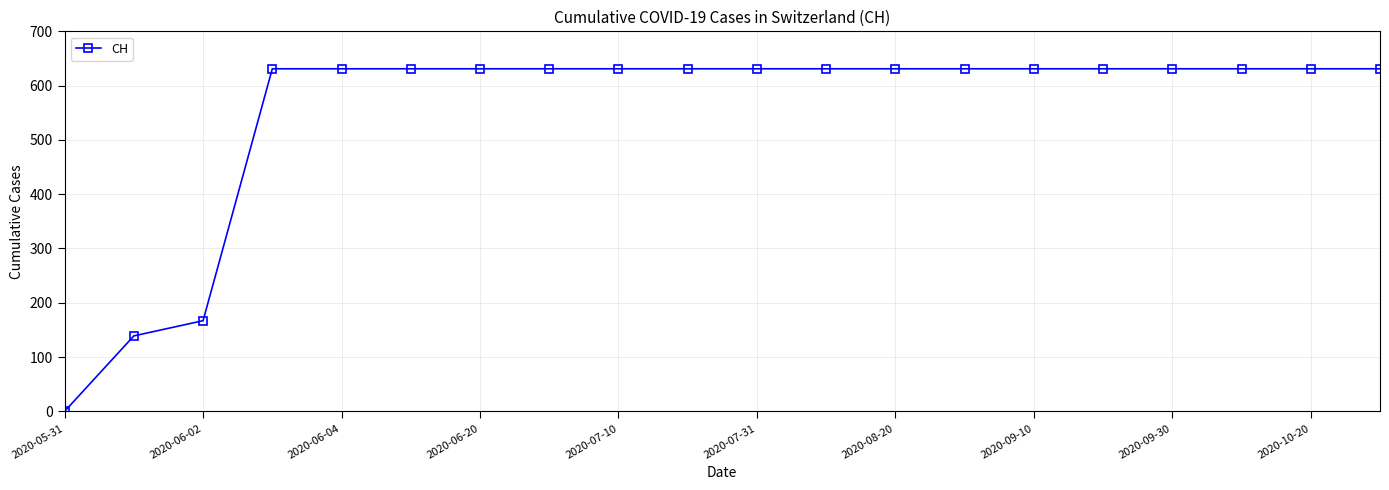

What is the maximum value shown in the chart?

631